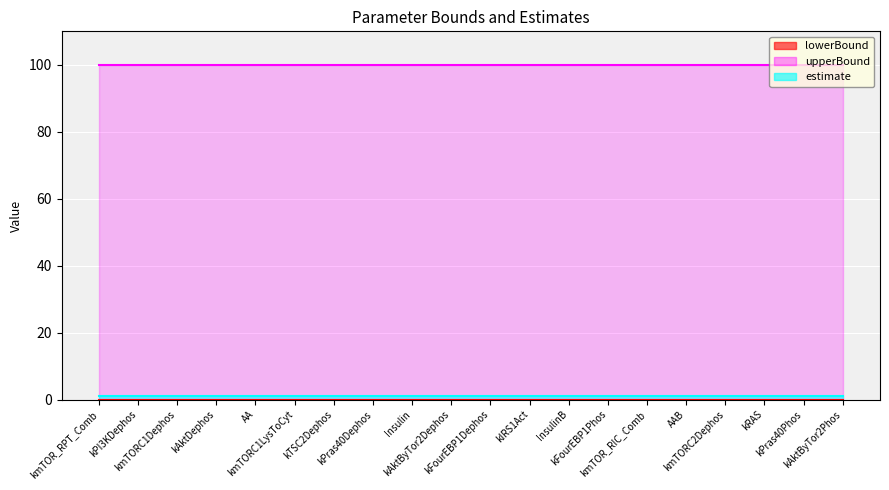

True or false: upperBound and lowerBound intersect in this chart.

False